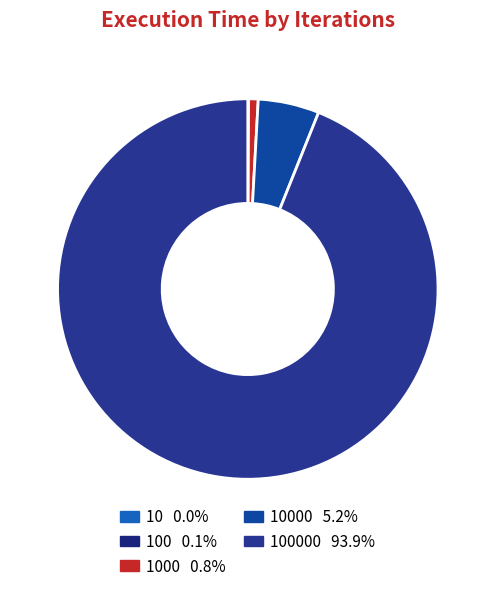

Count the number of slices in the pie.

5